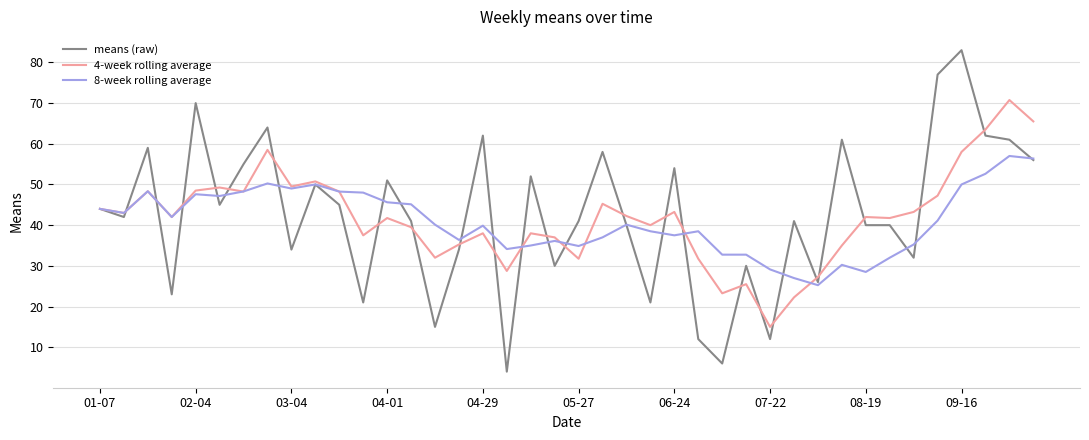

At how many categories does at least one series exceed 46?

20